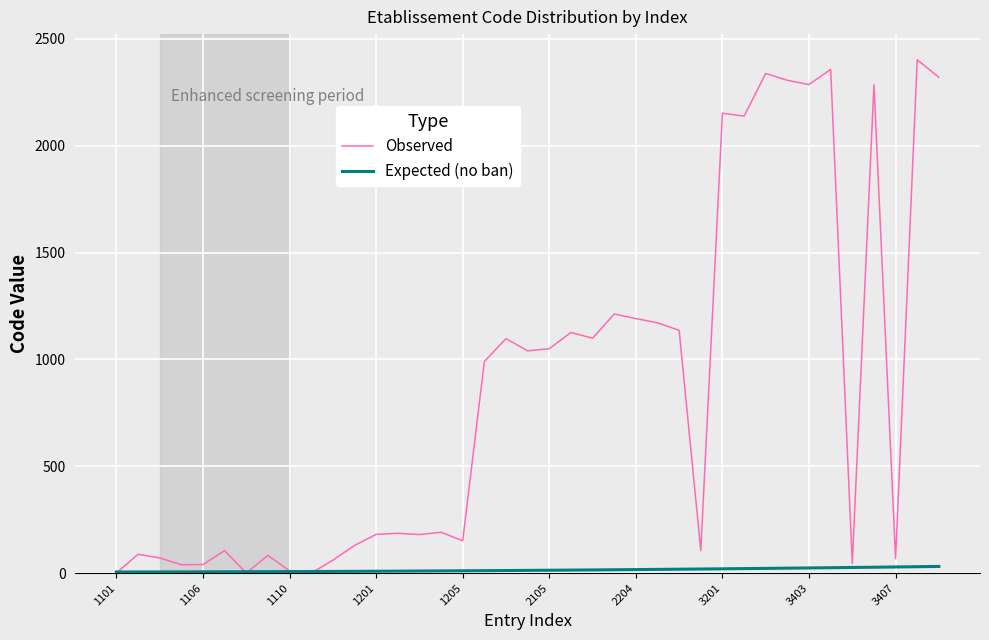

What is the maximum value for Observed?

2402.0